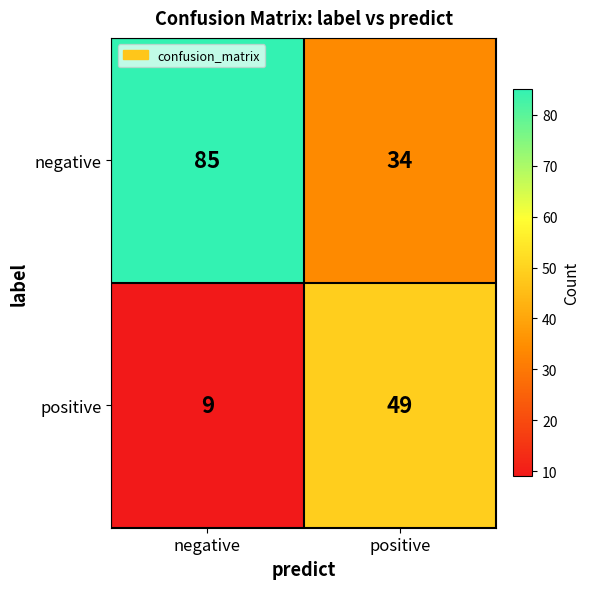

How many categories are shown in the chart?

2